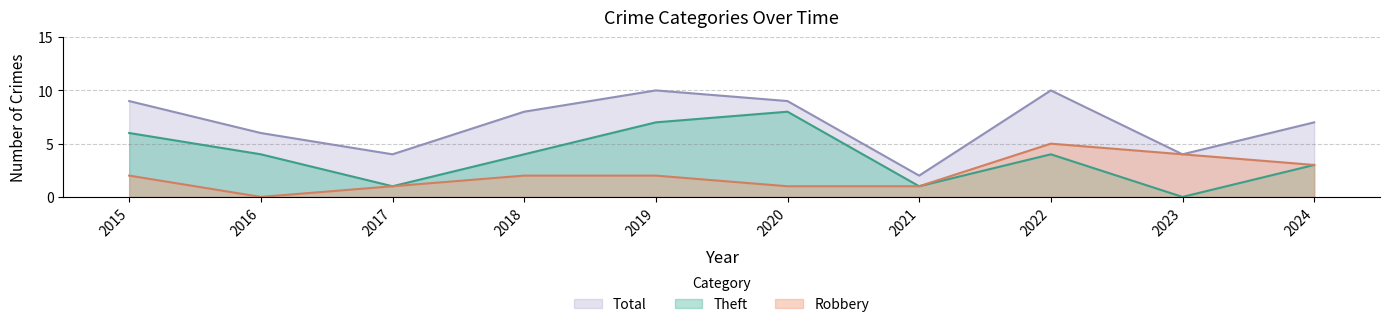

Which has a higher value, 2017 or 2021?

2017